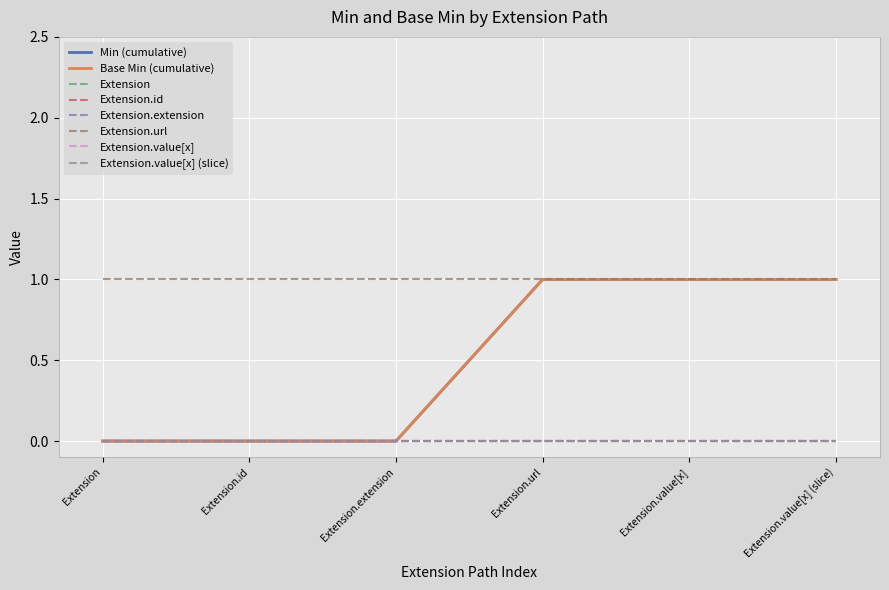

Does the chart display data point markers on the line(s)?

No